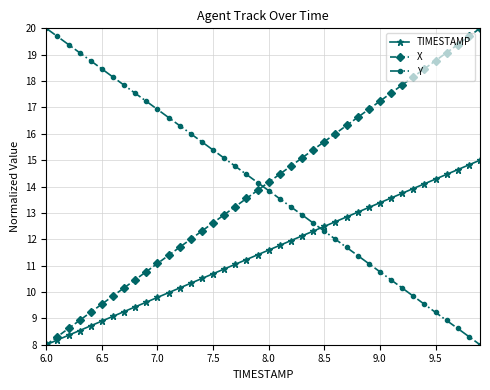

What is the maximum value shown in the chart?

20.0